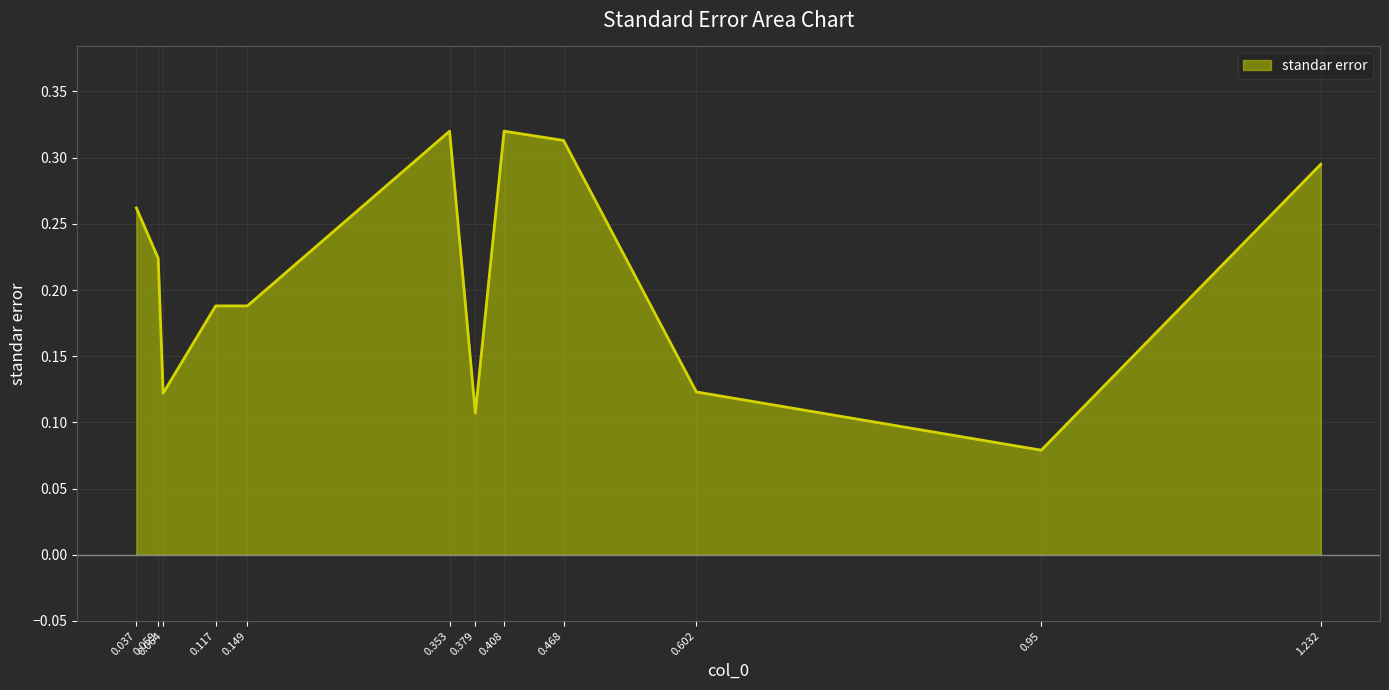

Where is the data nearest to the value 0?

0.95